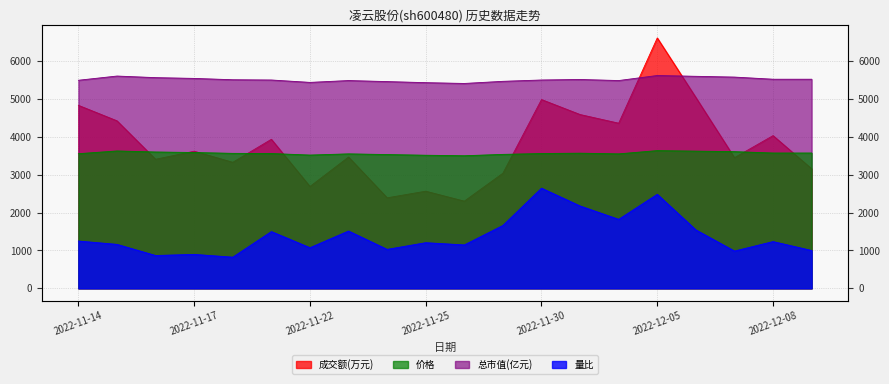

Between 2022-11-15 and 2022-11-24, which series saw the biggest shift?

成交额(万元)